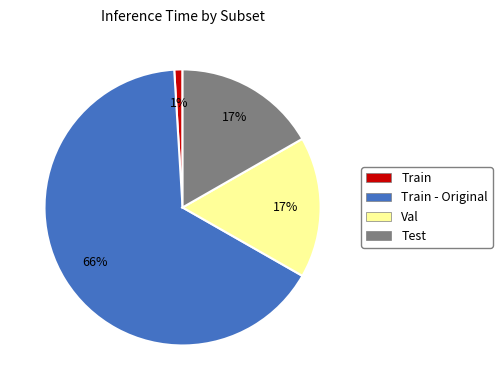

How many slices are in this pie chart?

4